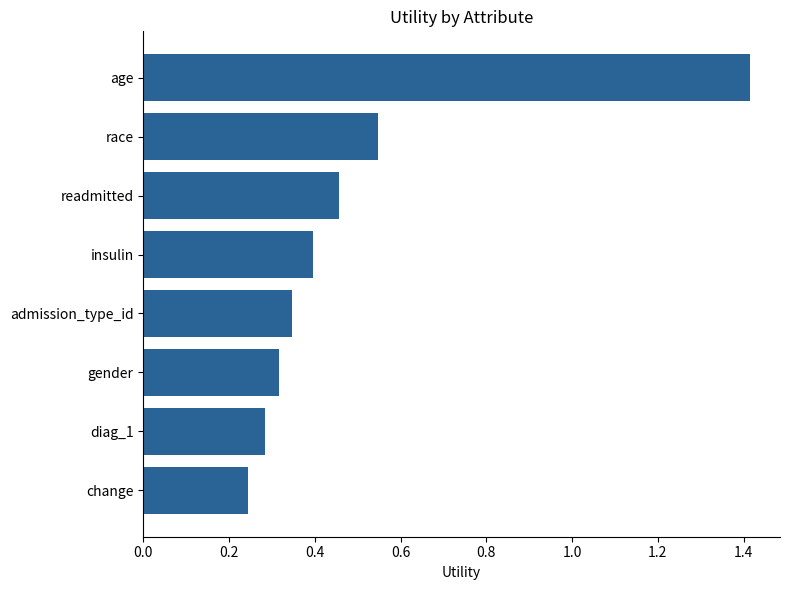

How many values are between 0 and 1?

7